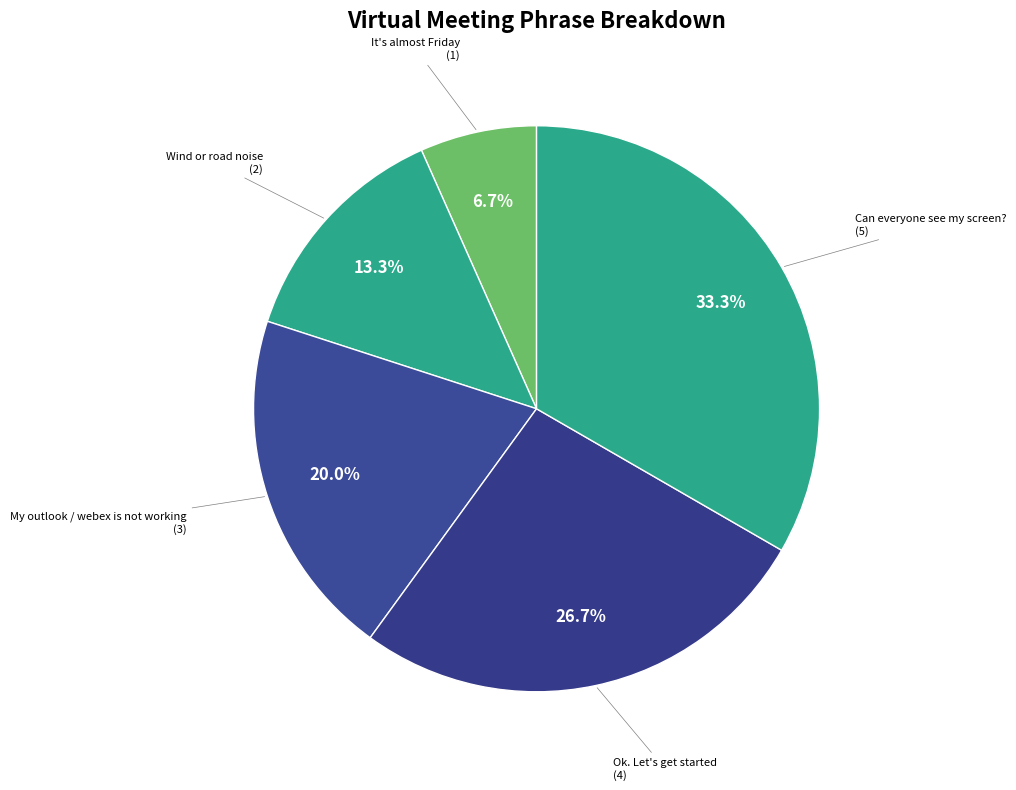

Rank the categories by value from highest to lowest.

Can everyone see my screen?, Ok. Let's get started, My outlook / webex is not working, Wind or road noise, It's almost Friday